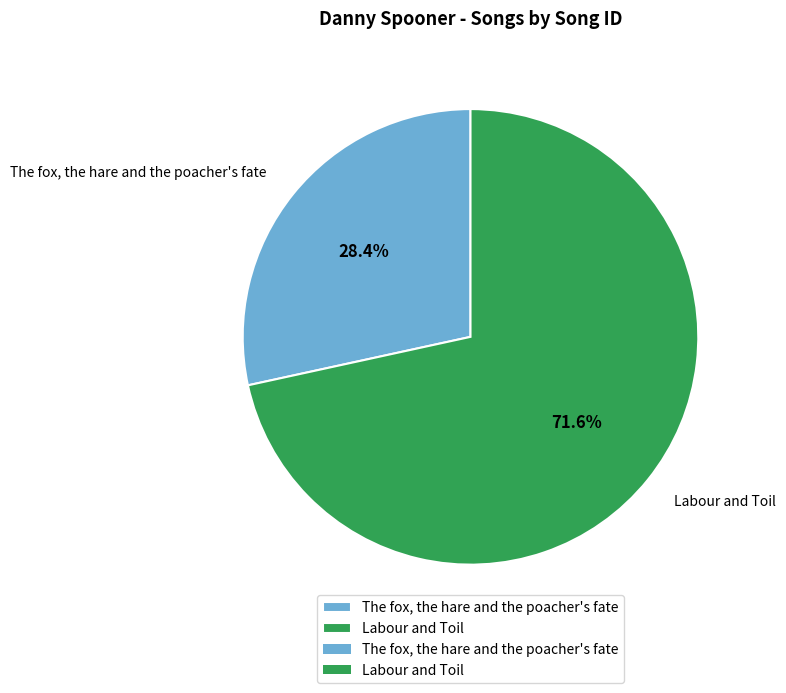

What is the majority slice?

Labour and Toil